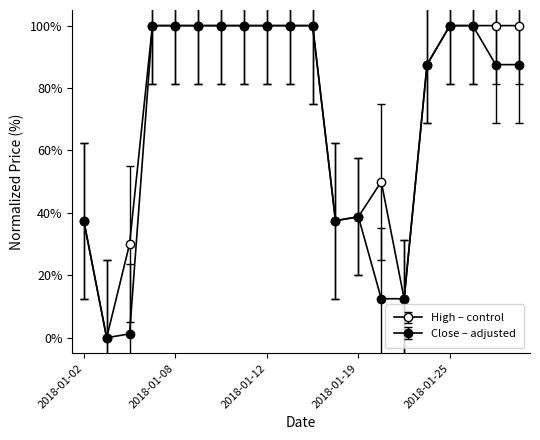

Is this an area chart (filled region under the line)?

No